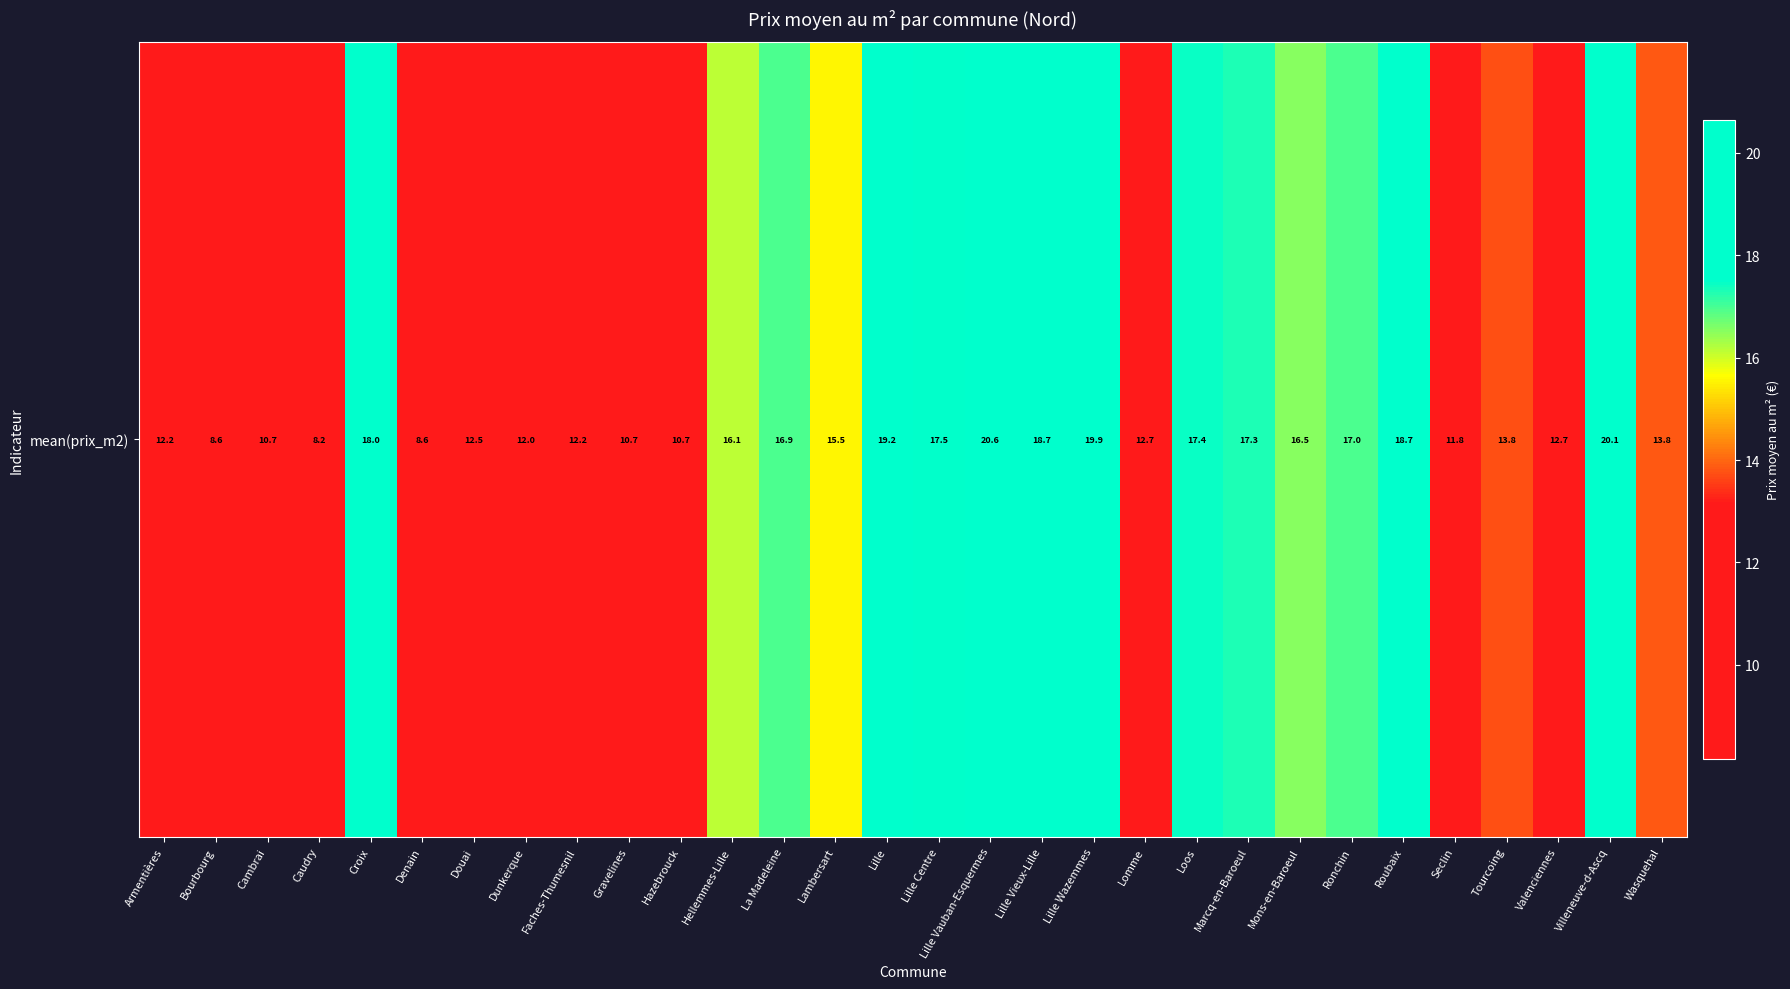

Reading left to right, extract all data points from this chart.

Armentières=12.2	Bourbourg=8.6	Cambrai=10.7	Caudry=8.2	Croix=18.0	Denain=8.6	Douai=12.5	Dunkerque=12.0	Faches-Thumesnil=12.2	Gravelines=10.7	Hazebrouck=10.7	Hellemmes-Lille=16.1	La Madeleine=16.9	Lambersart=15.5	Lille=19.2	Lille Centre=17.5	Lille Vauban-Esquermes=20.6	Lille Vieux-Lille=18.7	Lille Wazemmes=19.9	Lomme=12.7	Loos=17.4	Marcq-en-Baroeul=17.3	Mons-en-Baroeul=16.5	Ronchin=17.0	Roubaix=18.7	Seclin=11.8	Tourcoing=13.8	Valenciennes=12.7	Villeneuve-d-Ascq=20.1	Wasquehal=13.8